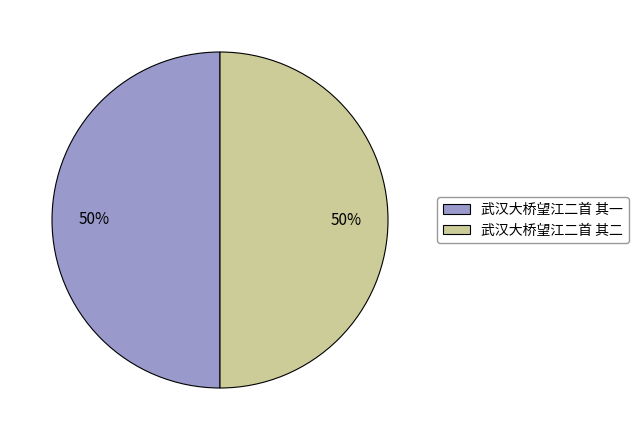

To the nearest percent, what portion does 武汉大桥望江二首 其二 represent?

50%